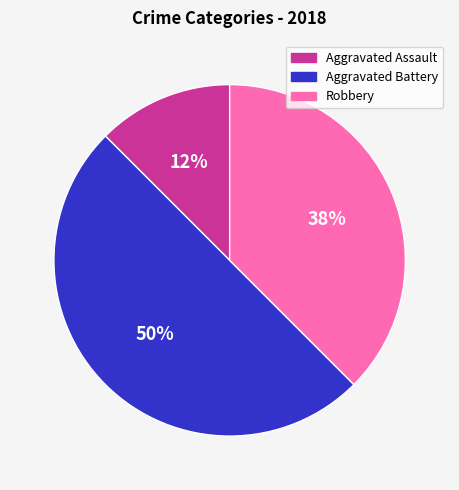

True or false: Aggravated Assault accounts for 12% of the total.

True